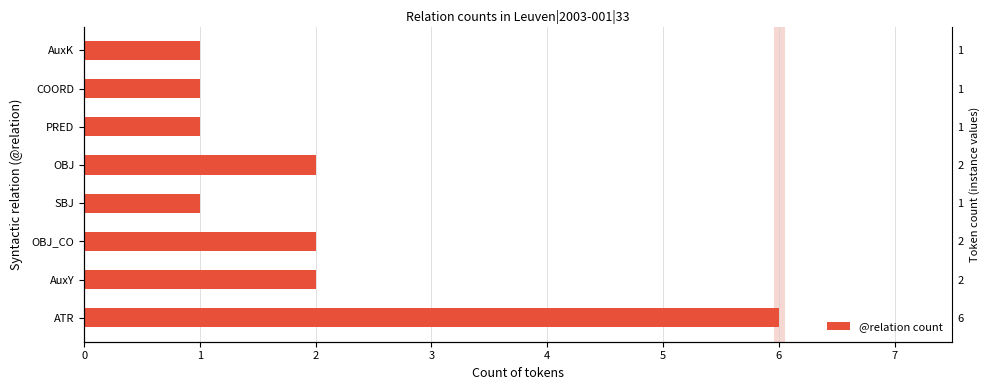

How many bars are there in total?

8